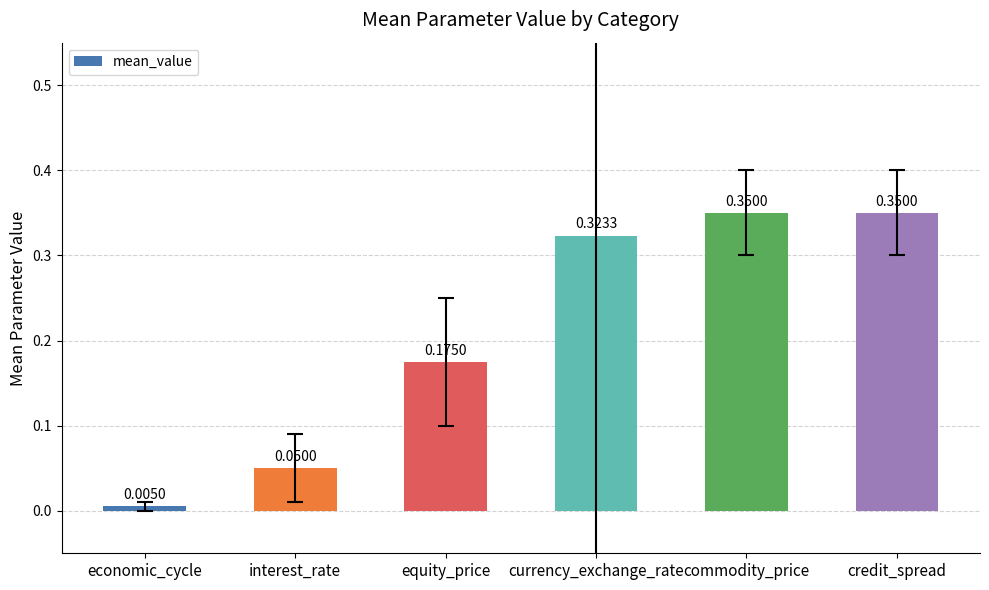

Where is the data nearest to the value 0?

economic_cycle